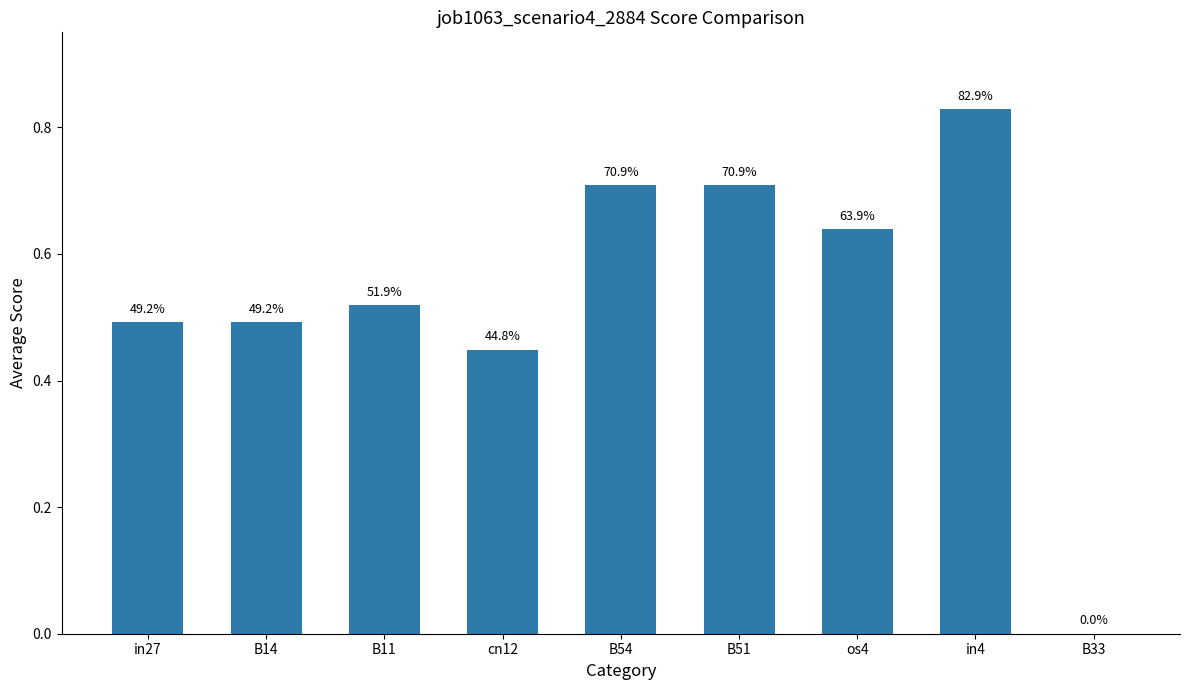

How many values are between 0 and 1?

9